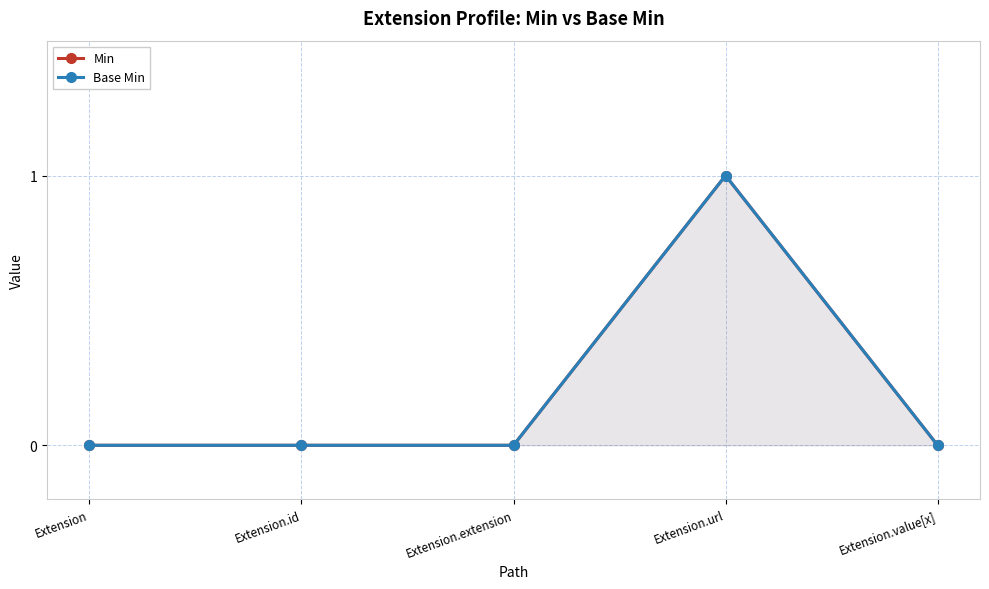

What position from the left is Extension.id?

2